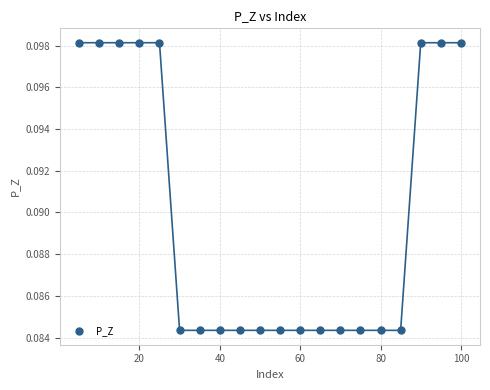

What is the range of X values (max minus min)?

95.0